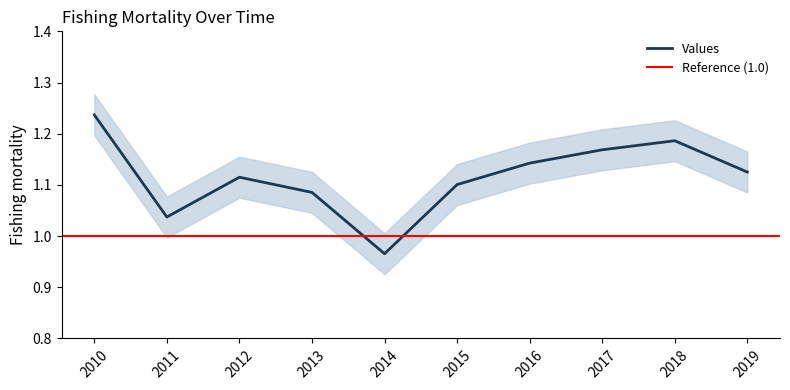

Count the number of categories in the chart.

10